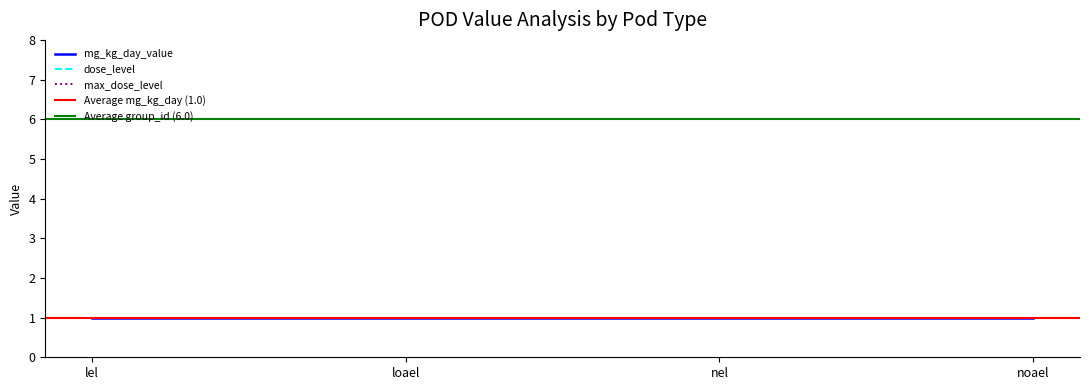

At which category is the sum across all series the highest?

lel